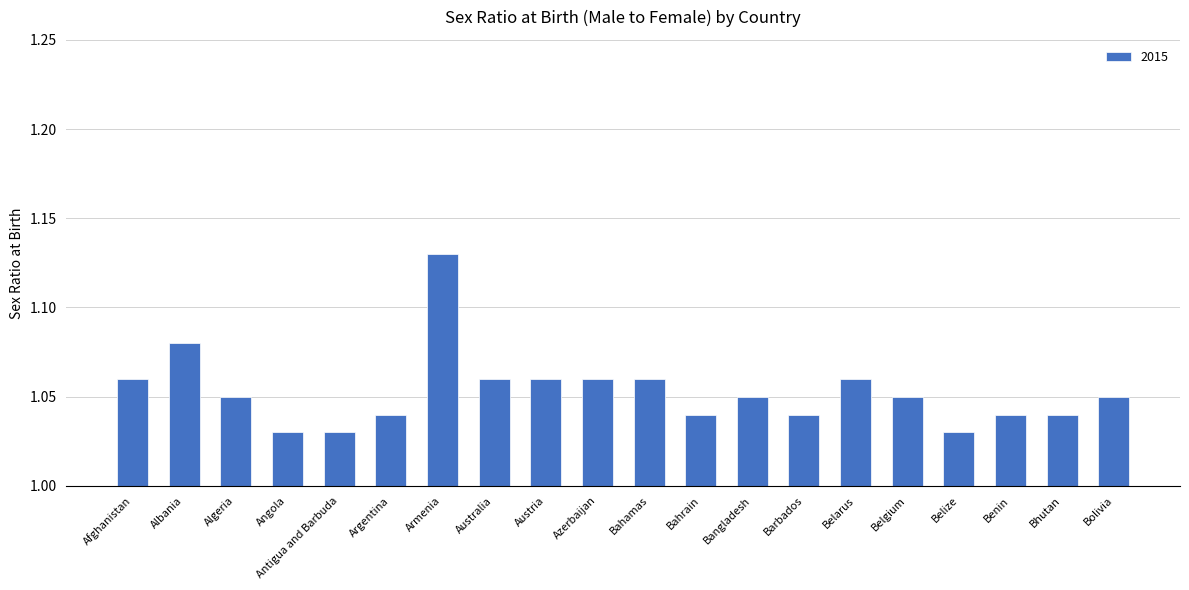

What position from the left is Benin?

18